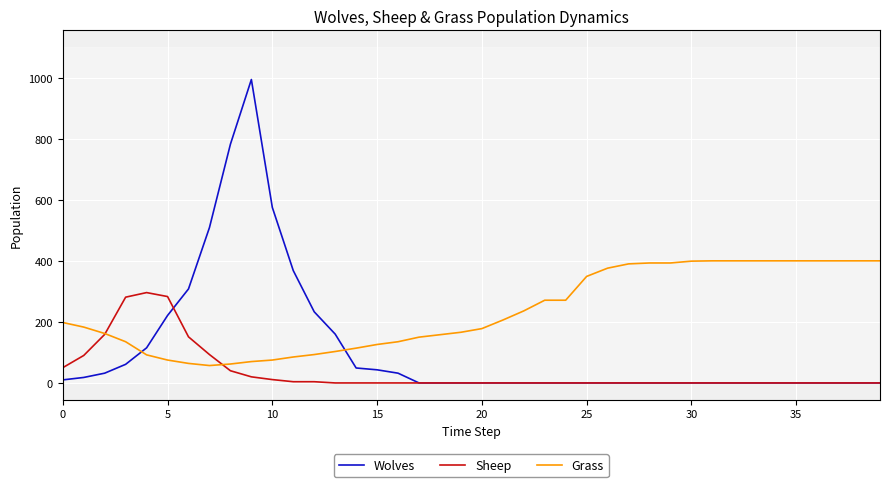

How many times do Wolves and Grass cross each other?

2